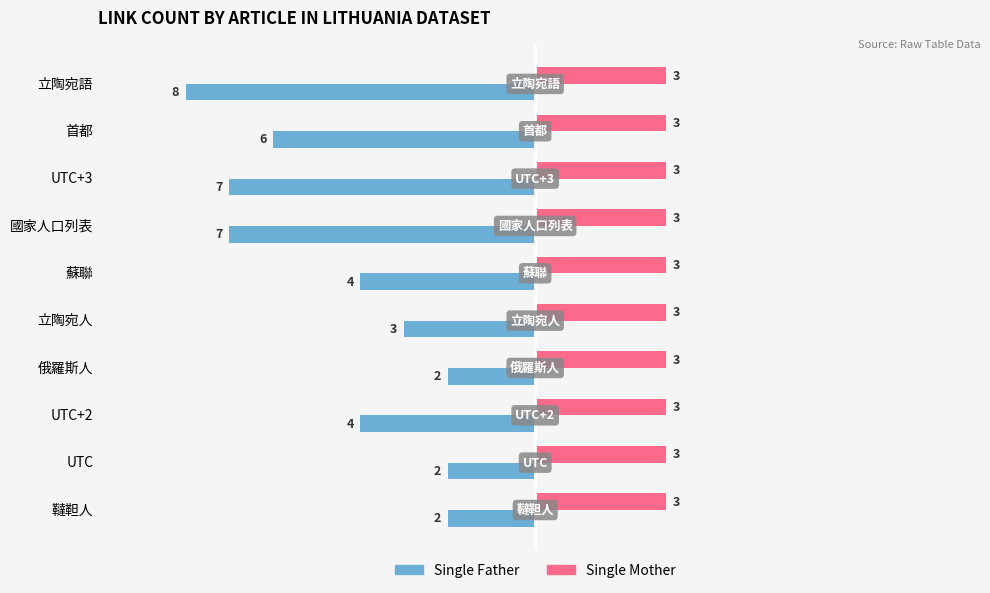

The Single Father series shows -7 at UTC+3. True or false?

True